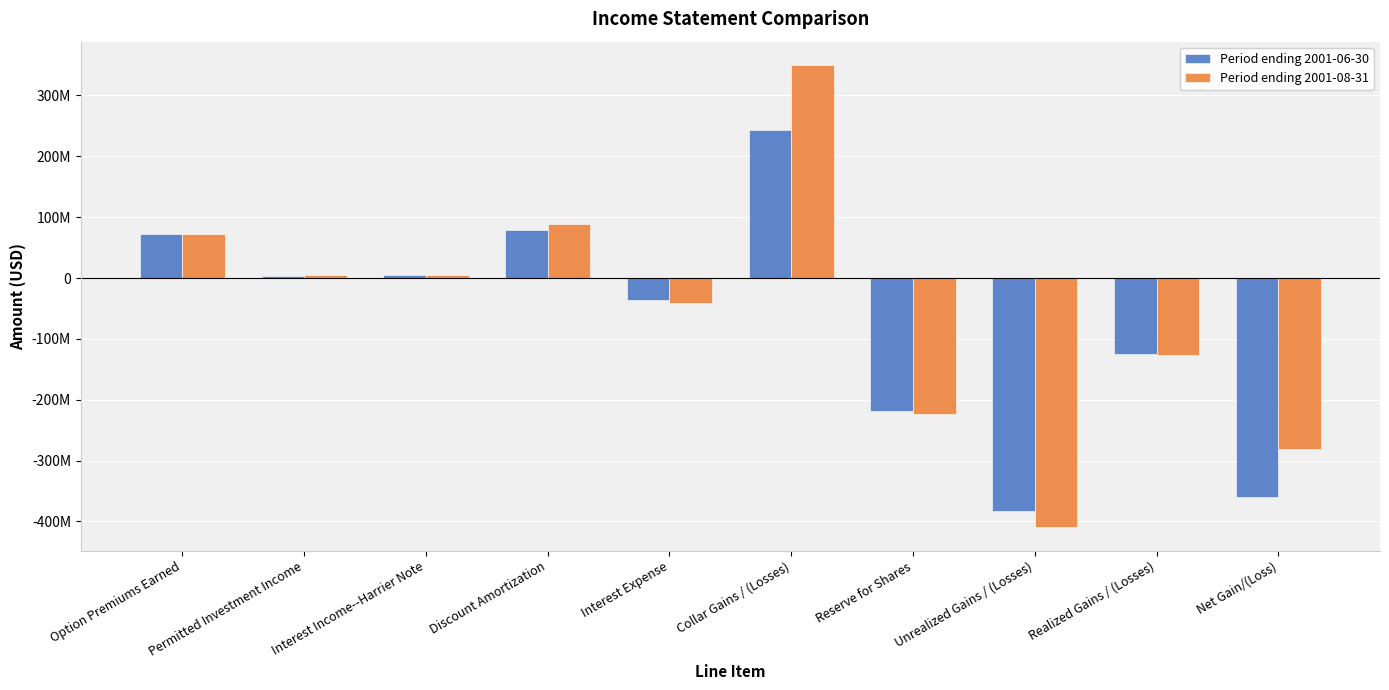

Which series has the widest spread of values?

Period ending 2001-08-31